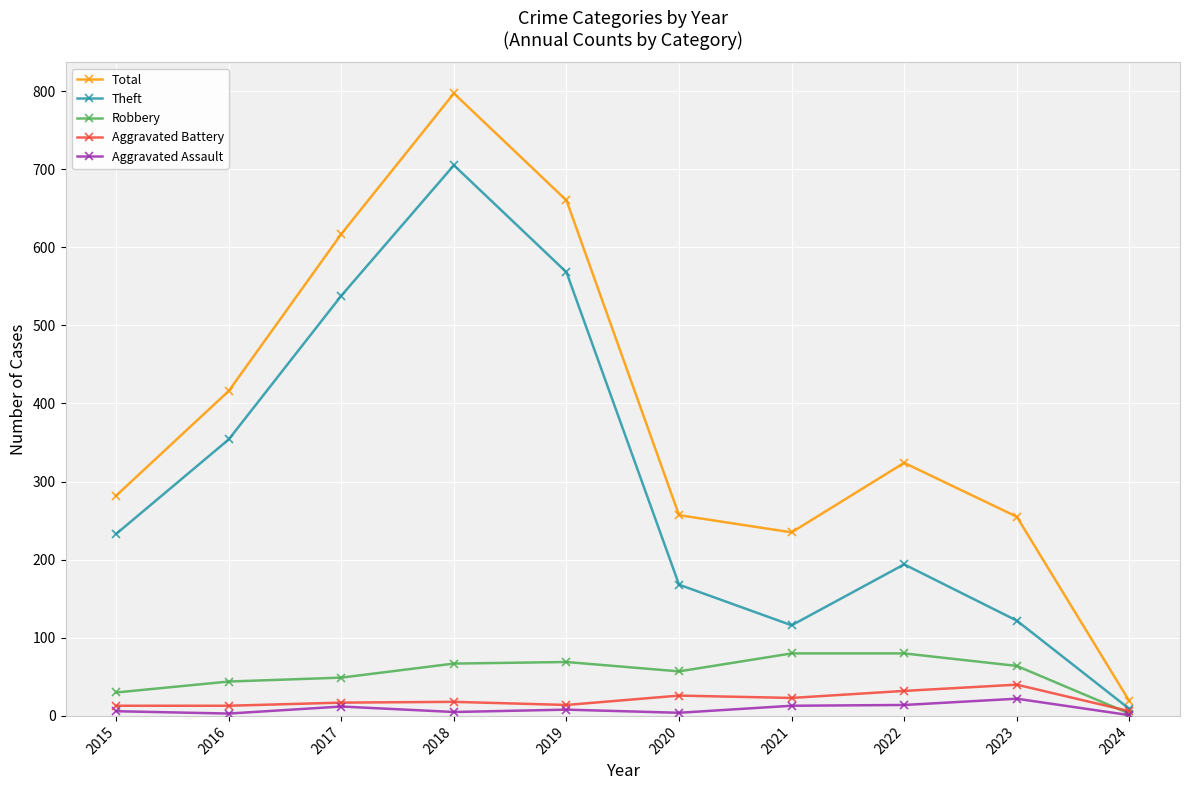

Between 2018 and 2020, which series saw the biggest shift?

Total